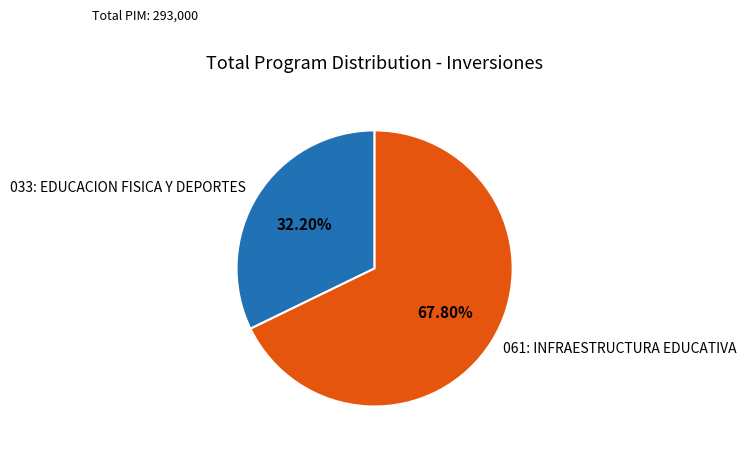

To the nearest percent, what is the combined percentage of 033: EDUCACION FISICA Y DEPORTES and 061: INFRAESTRUCTURA EDUCATIVA?

100%